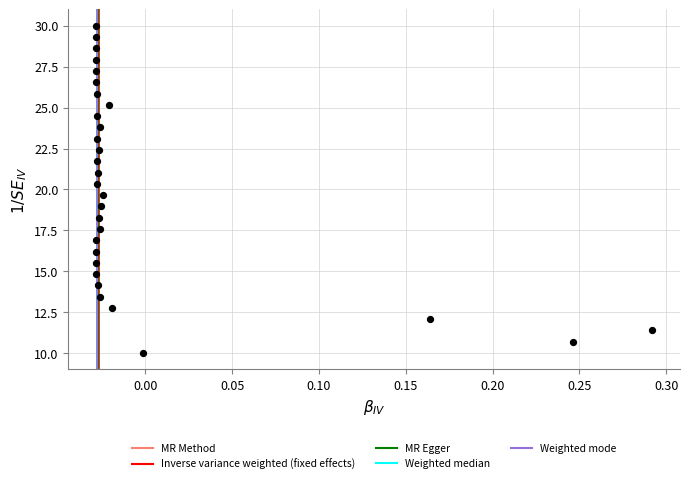

What is the range of Y values (max minus min)?

20.0